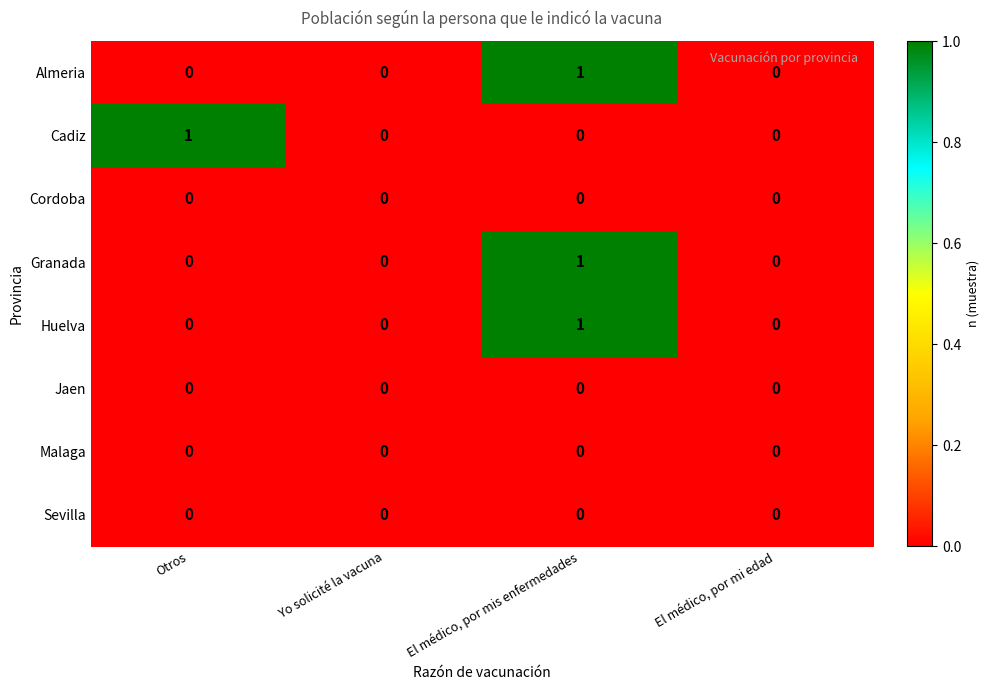

The value of Malaga at El médico, por mi edad is 0. True or false?

True